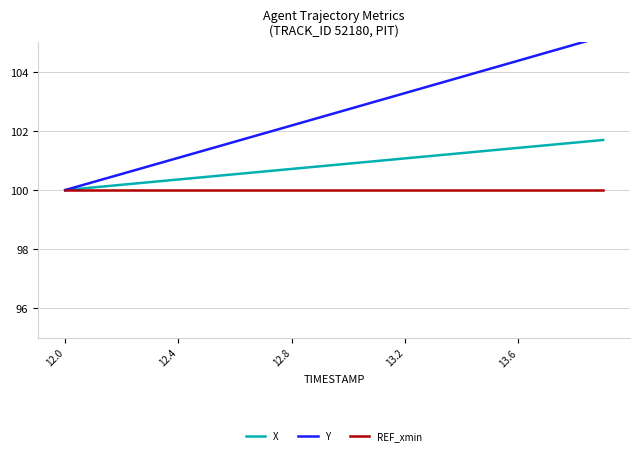

Is the value of Y at 13 greater than the value of X at 13?

Yes